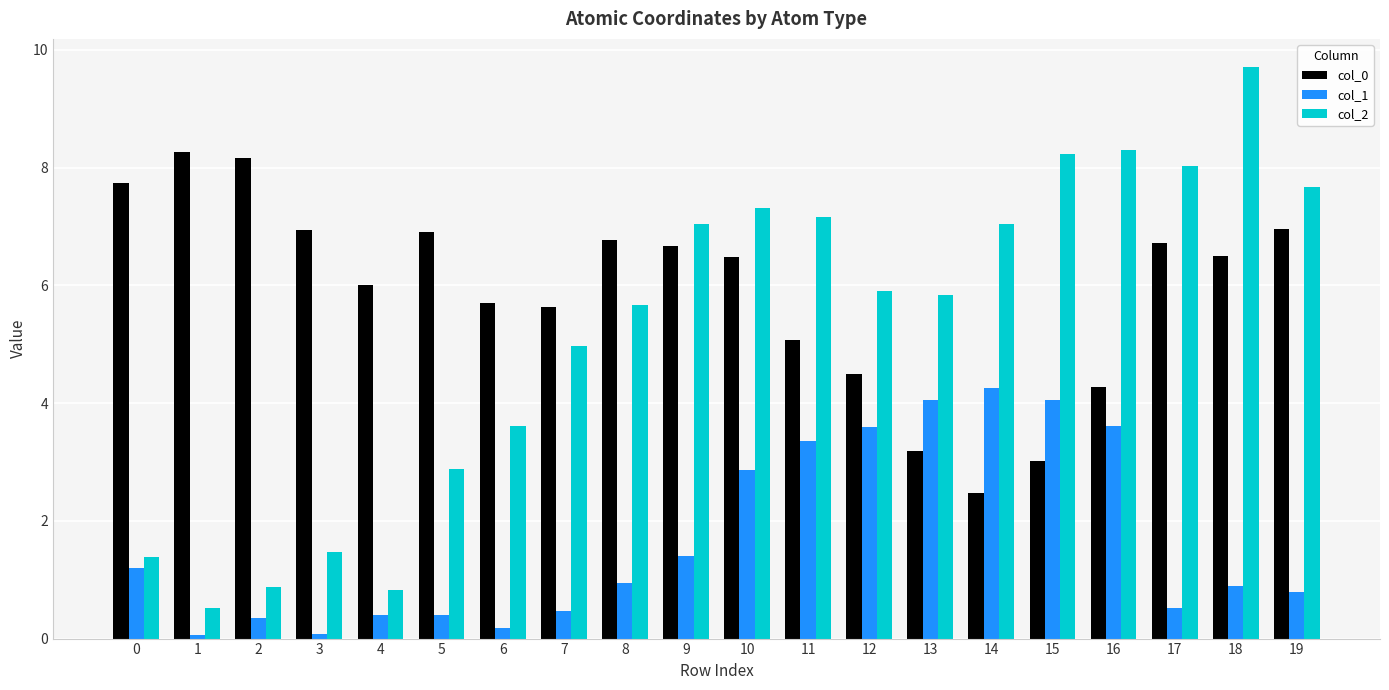

What are all the series names shown in the legend?

col_0, col_1, col_2